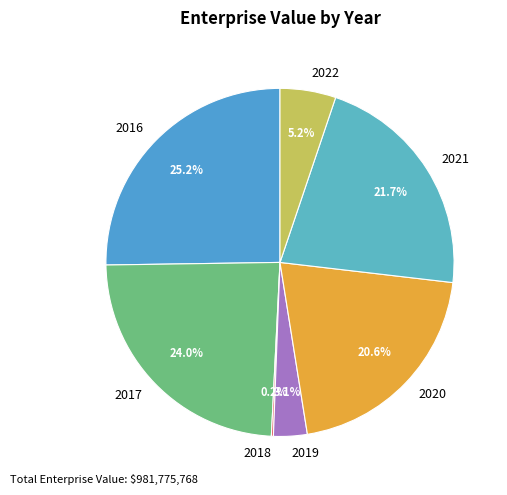

Which category has the biggest portion of the pie?

2016